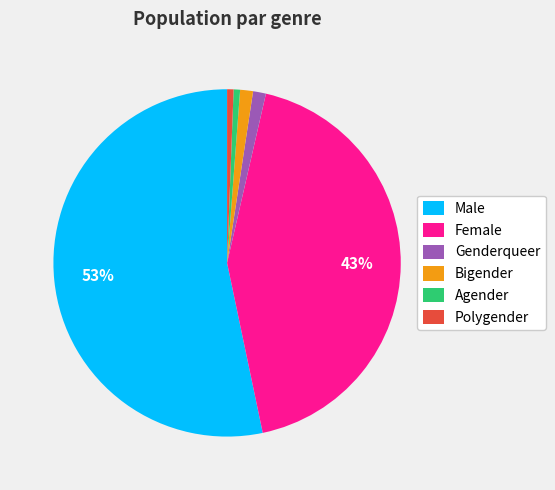

Does any single category account for the majority?

Yes